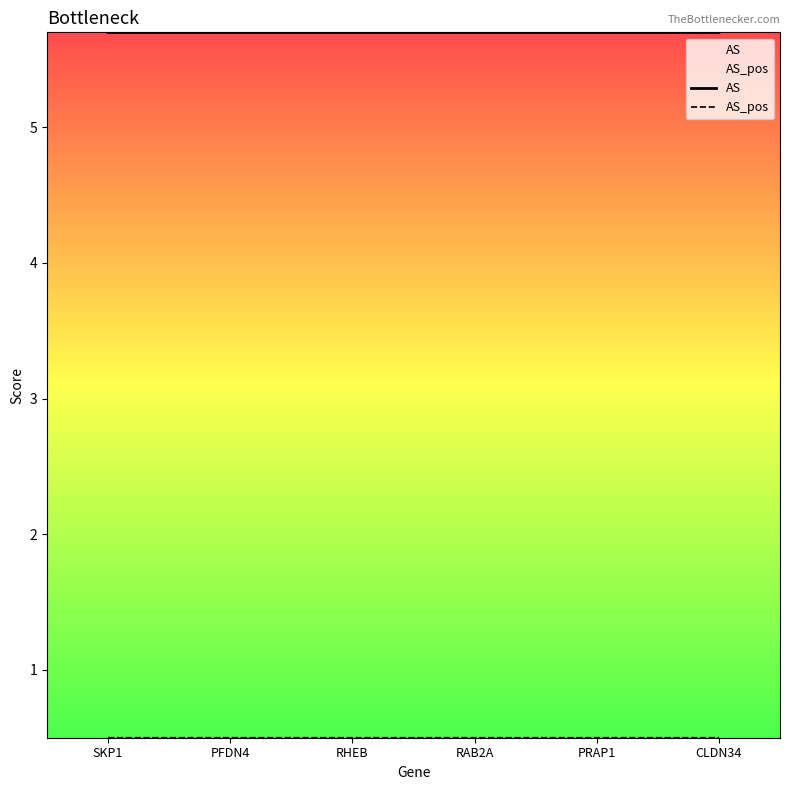

How many lines are shown in the chart?

2